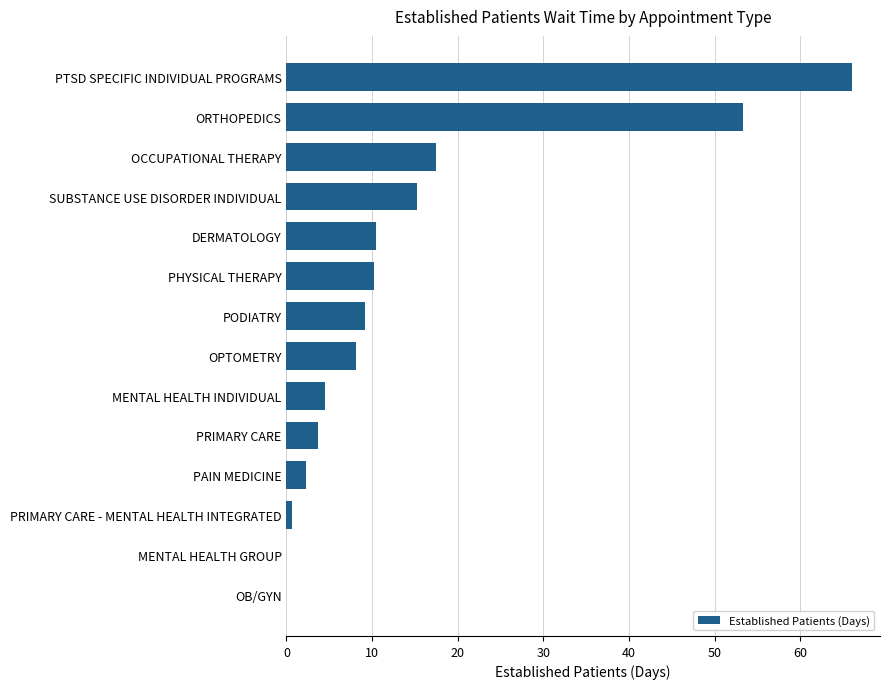

Is it true that the value at ORTHOPEDICS is 17.4?

False